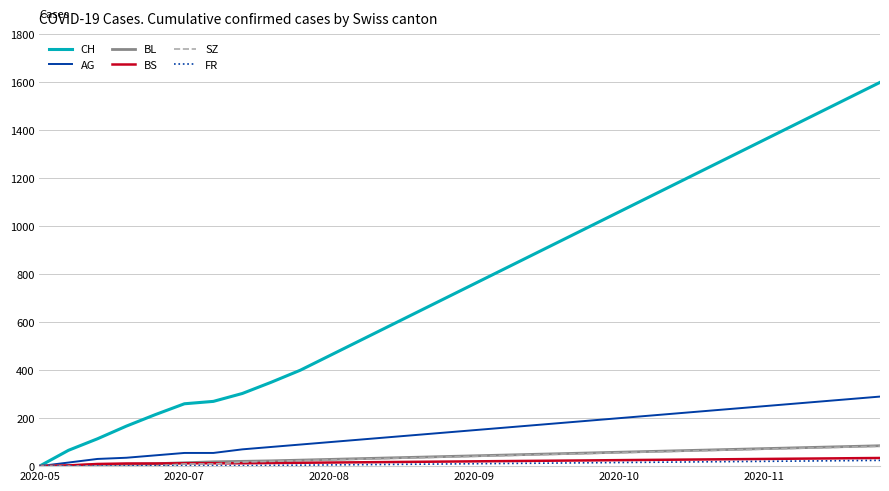

How many distinct data groups are displayed?

6